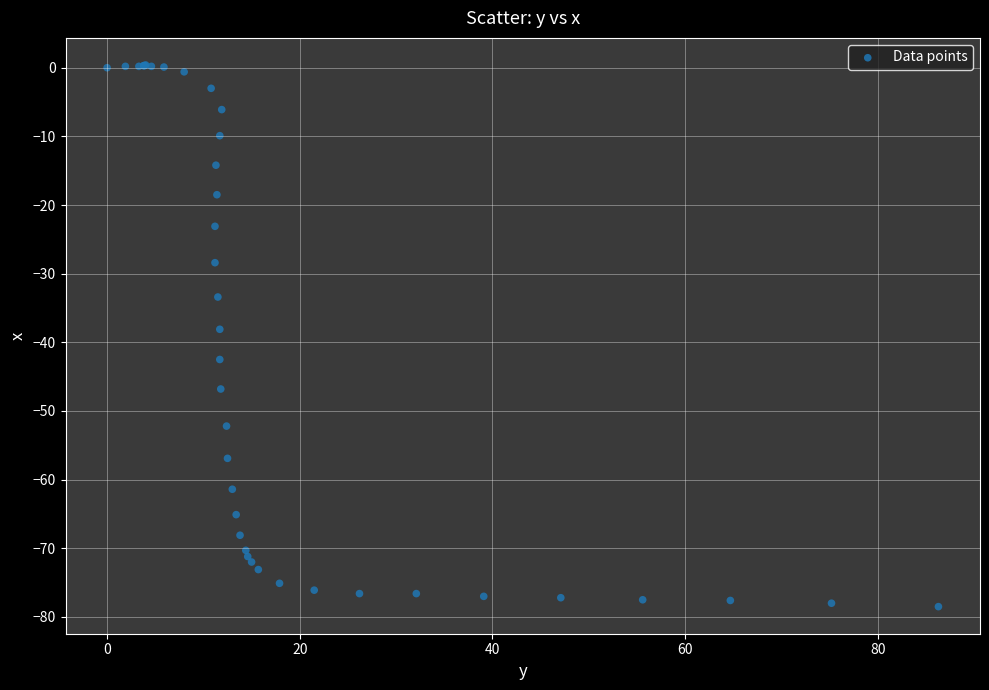

What Y value in the scatter plot is closest to -39?

-38.1